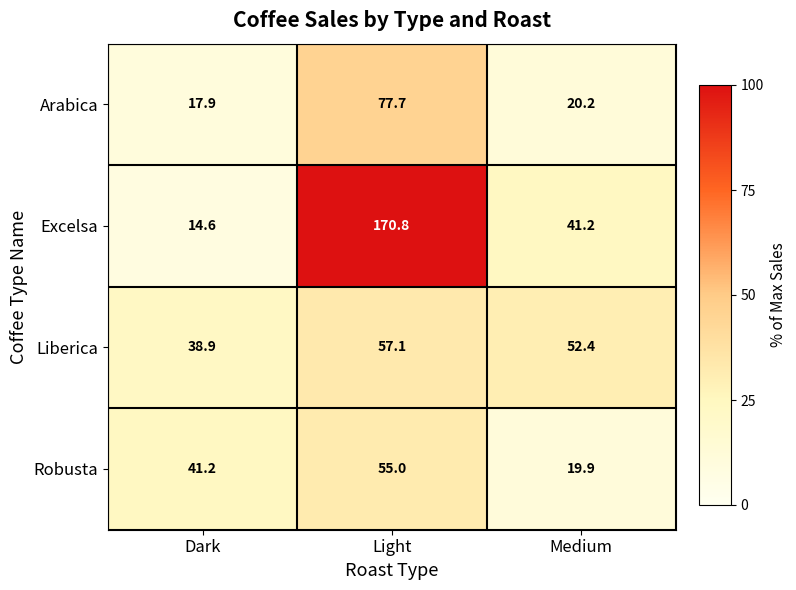

Is it true that Arabica equals 11.7 at Dark?

False